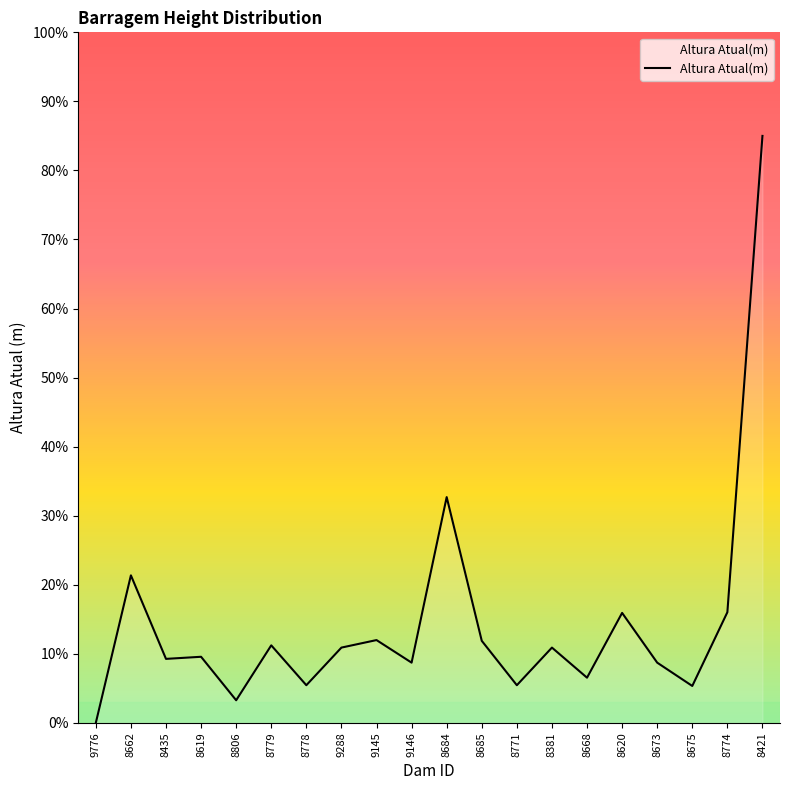

What is the change in value from 9145 to 8771?

-6.5